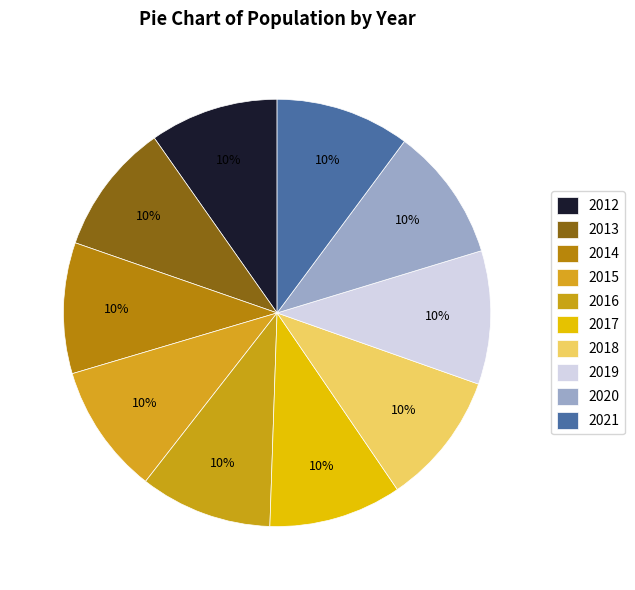

How many segments does this pie chart have?

10